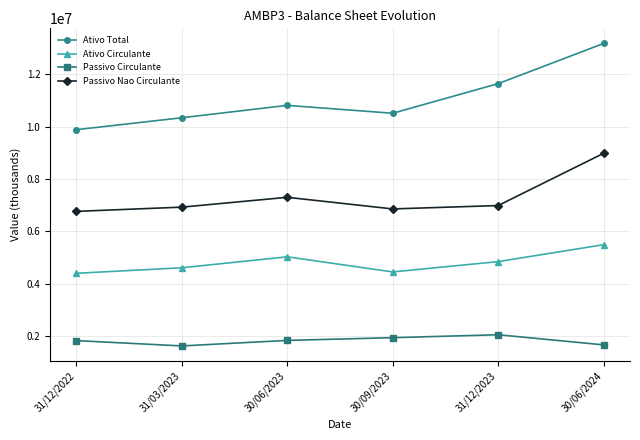

What position from the right is 31/12/2022?

6